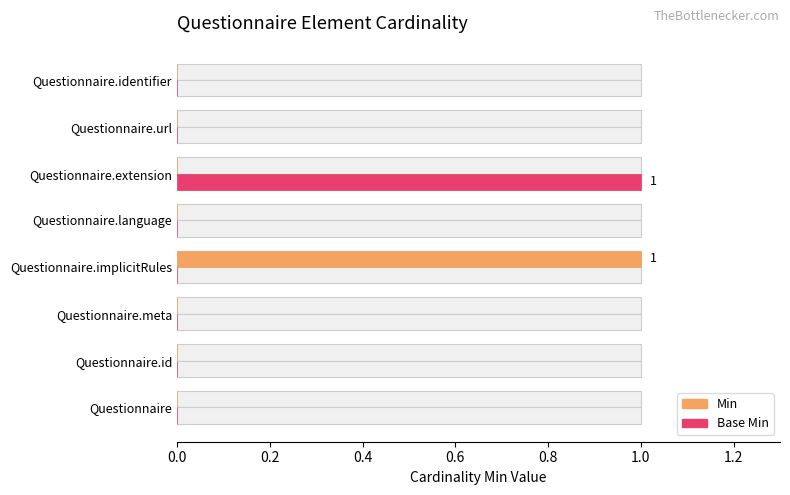

What are all the series names shown in the legend?

Min, Base Min